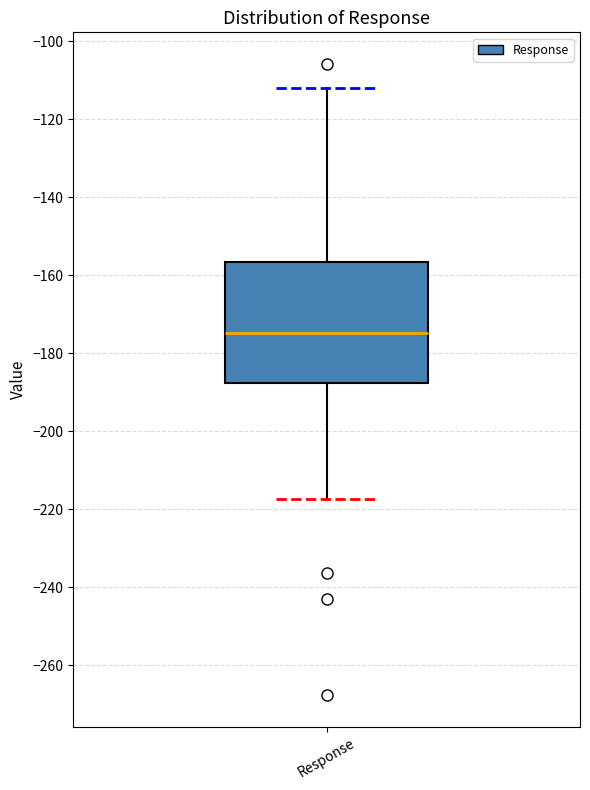

Transcribe this box plot: give where the median line is, the range the box spans, and where the two whiskers end, as read against the y-axis. The values are not printed on the chart, so give them approximately, as read against the axis.

median -174, box -188 to -156, whiskers -218 to -112